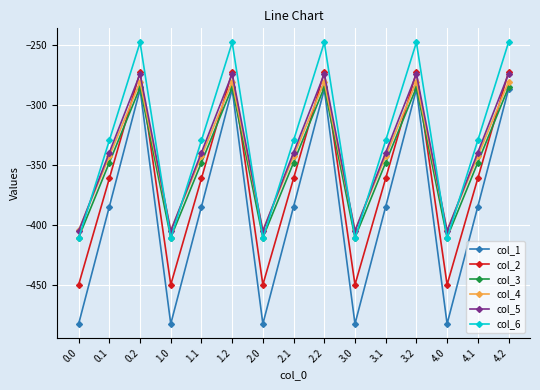

Reading right to left, extract all data points from this chart.

col_1: 4.2=-287.1	4.1=-384.6	4.0=-482.0	3.2=-287.1	3.1=-384.6	3.0=-482.0	2.2=-287.1	2.1=-384.6	2.0=-482.0	1.2=-287.1	1.1=-384.6	1.0=-482.0	0.2=-287.1	0.1=-384.6	0.0=-482.0
col_2: 4.2=-272.7	4.1=-361.1	4.0=-449.5	3.2=-272.7	3.1=-361.1	3.0=-449.5	2.2=-272.7	2.1=-361.1	2.0=-449.5	1.2=-272.7	1.1=-361.1	1.0=-449.5	0.2=-272.7	0.1=-361.1	0.0=-449.5
col_3: 4.2=-285.5	4.1=-347.9	4.0=-410.3	3.2=-285.5	3.1=-347.9	3.0=-410.3	2.2=-285.5	2.1=-347.9	2.0=-410.3	1.2=-285.5	1.1=-347.9	1.0=-410.3	0.2=-285.5	0.1=-347.9	0.0=-410.3
col_4: 4.2=-281.0	4.1=-342.7	4.0=-404.4	3.2=-281.0	3.1=-342.7	3.0=-404.4	2.2=-281.0	2.1=-342.7	2.0=-404.4	1.2=-281.0	1.1=-342.7	1.0=-404.4	0.2=-281.0	0.1=-342.7	0.0=-404.4
col_5: 4.2=-274.4	4.1=-339.6	4.0=-404.9	3.2=-274.4	3.1=-339.6	3.0=-404.9	2.2=-274.4	2.1=-339.6	2.0=-404.9	1.2=-274.4	1.1=-339.6	1.0=-404.9	0.2=-274.4	0.1=-339.6	0.0=-404.9
col_6: 4.2=-248.1	4.1=-329.5	4.0=-410.8	3.2=-248.1	3.1=-329.5	3.0=-410.8	2.2=-248.1	2.1=-329.5	2.0=-410.8	1.2=-248.1	1.1=-329.5	1.0=-410.8	0.2=-248.1	0.1=-329.5	0.0=-410.8